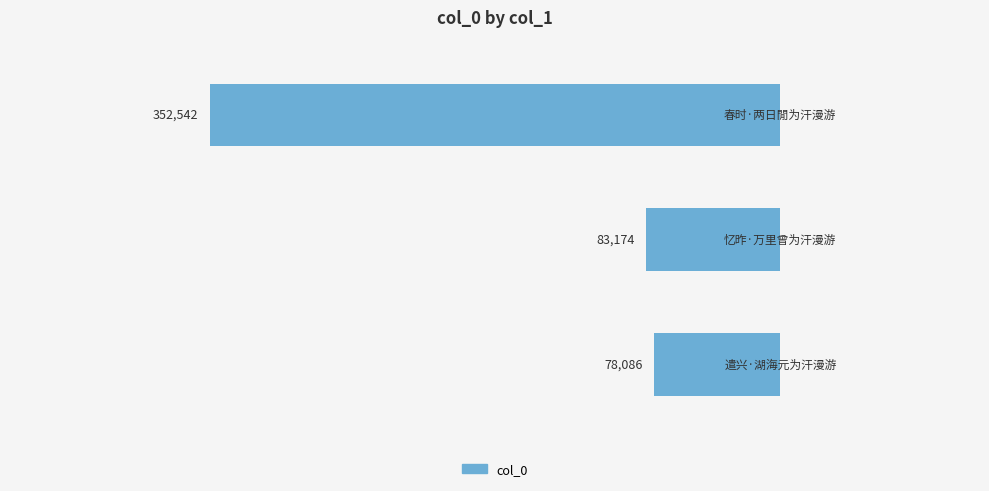

How many bars are there in total?

3